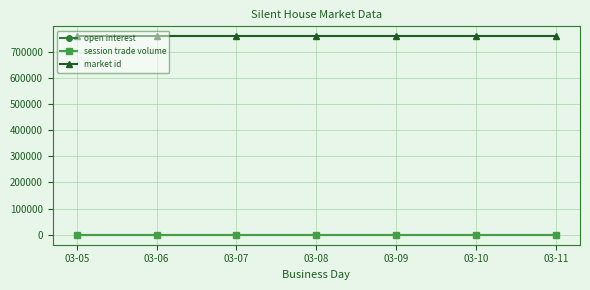

Which series has the largest range (max minus min)?

open interest